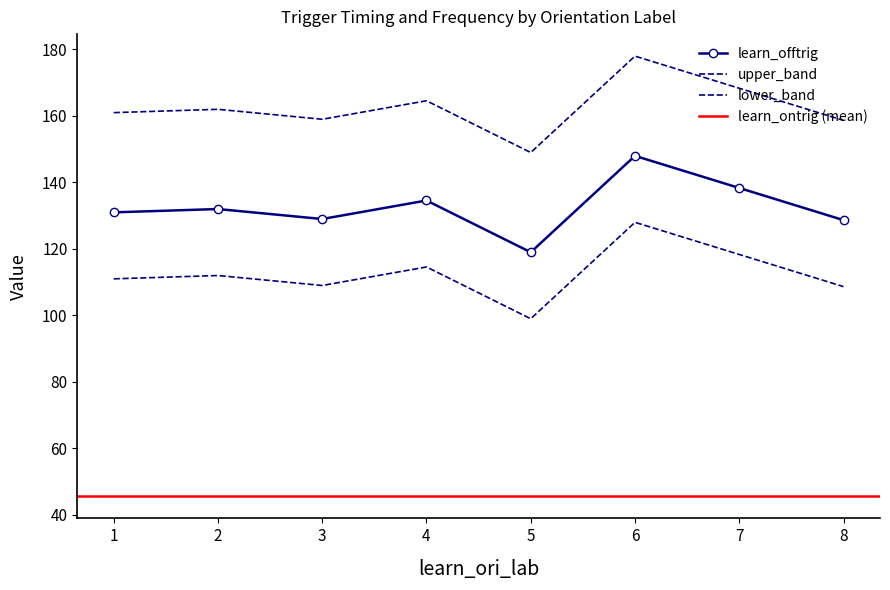

How many data points in learn_ontrig are above 45?

15